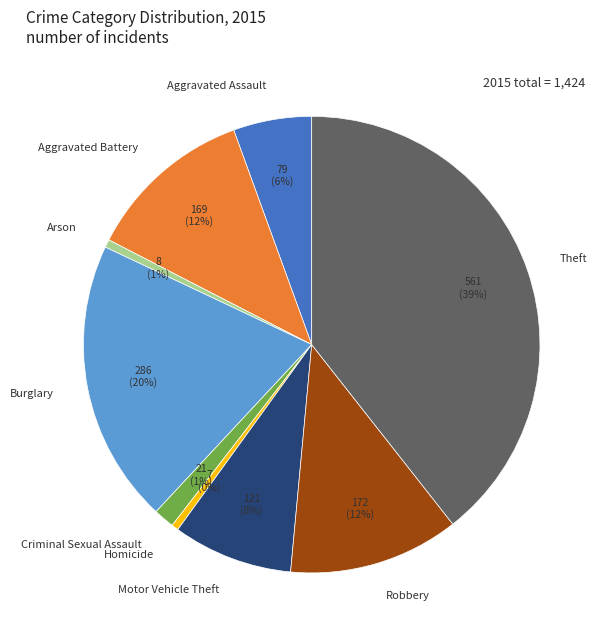

Is it true that Motor Vehicle Theft is 8% of the pie?

True